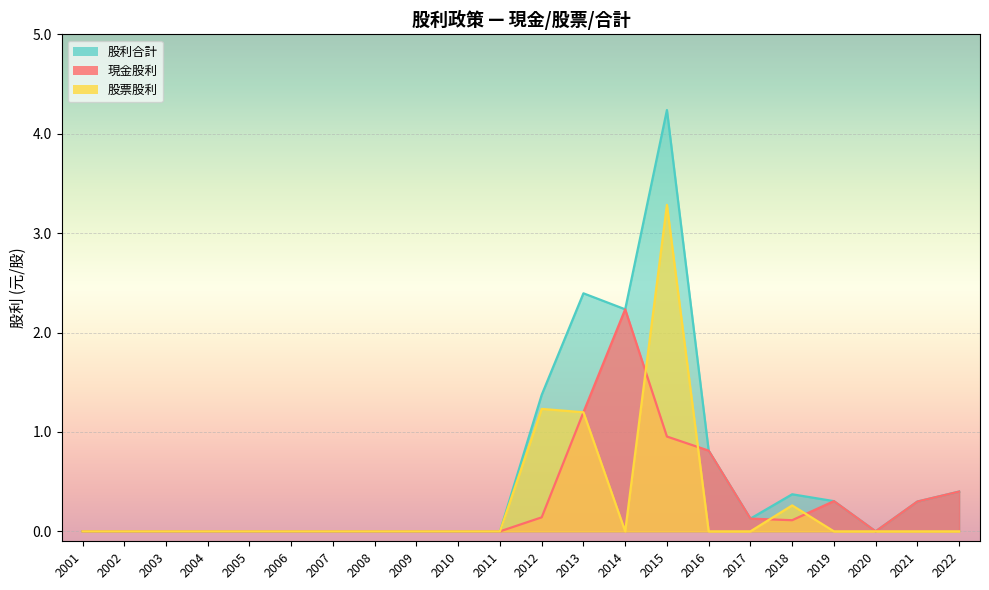

True or false: 股利合計 and 現金股利 cross at least once.

False